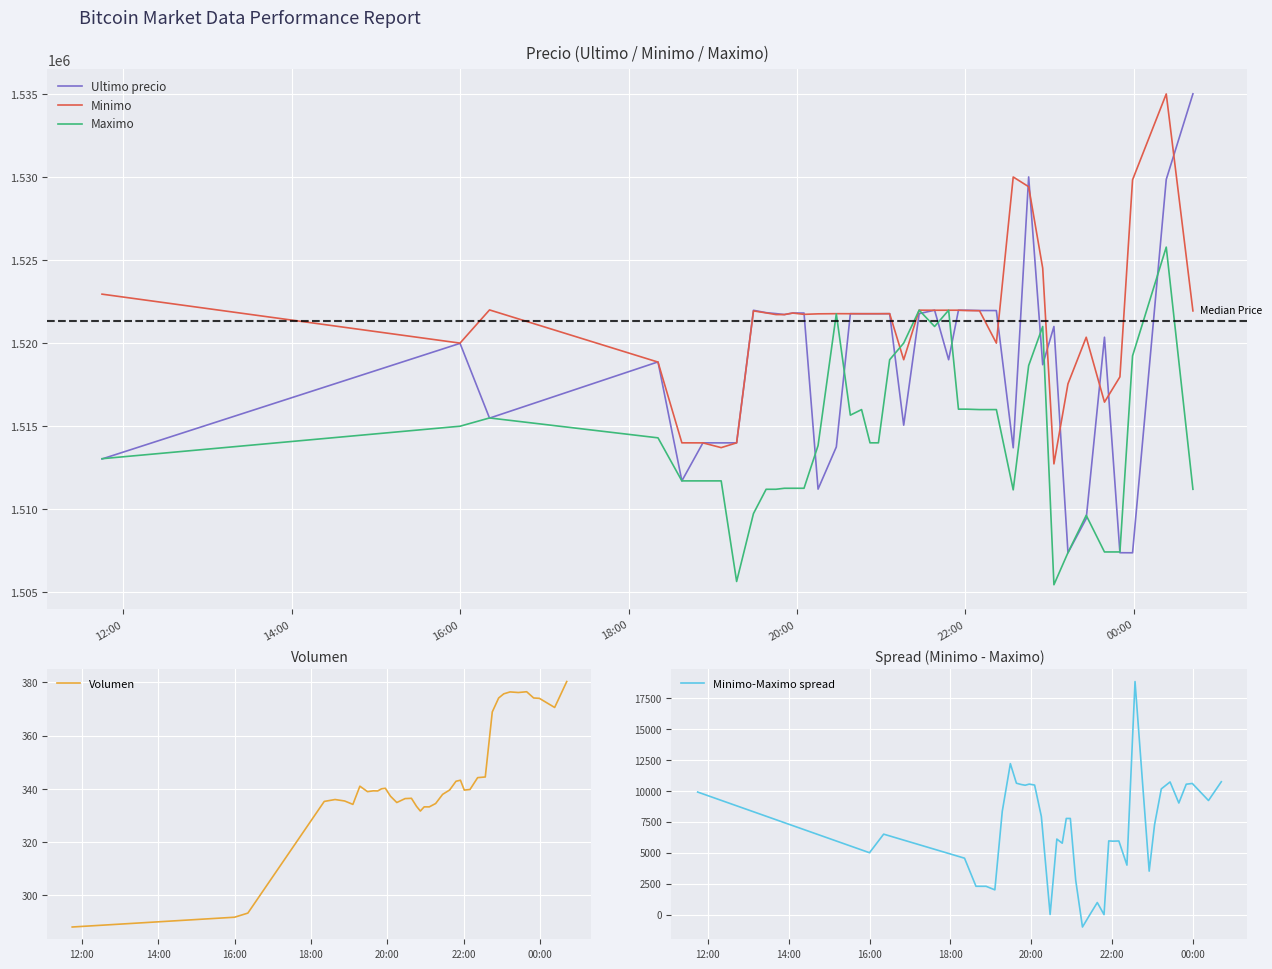

Which series has the widest spread of values?

Ultimo precio